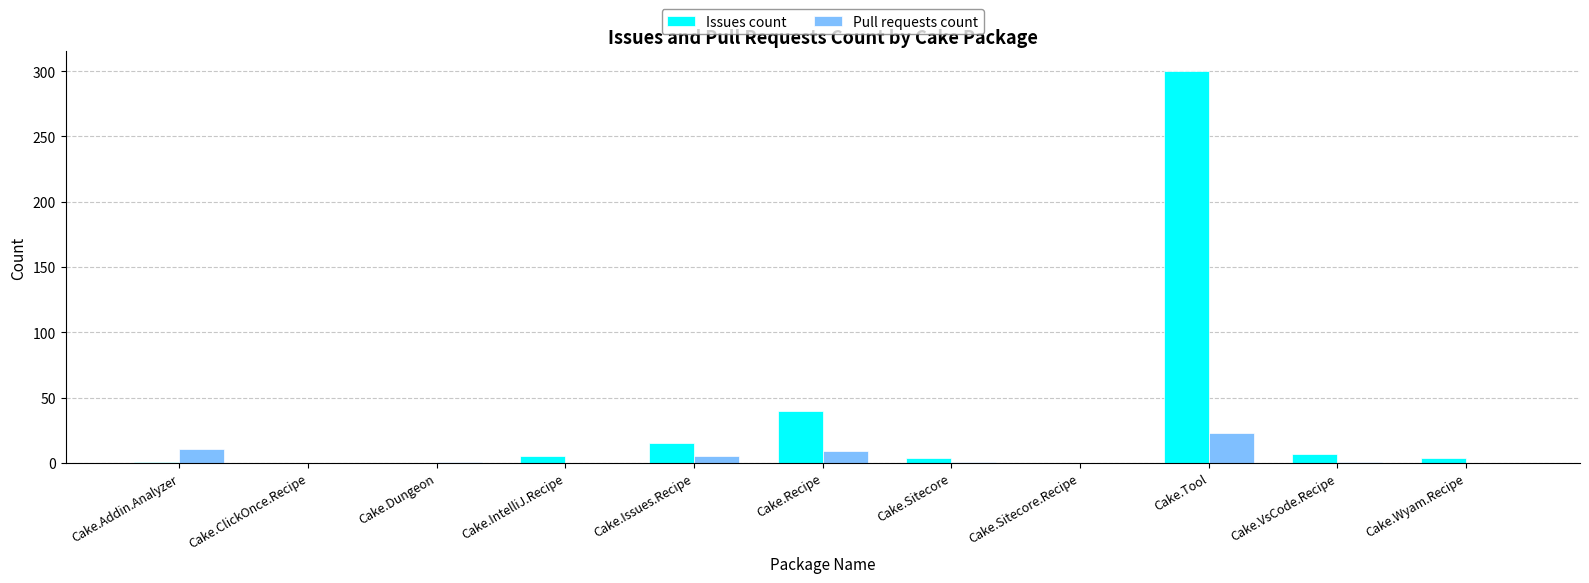

What is the sum of all Pull requests count values?

51